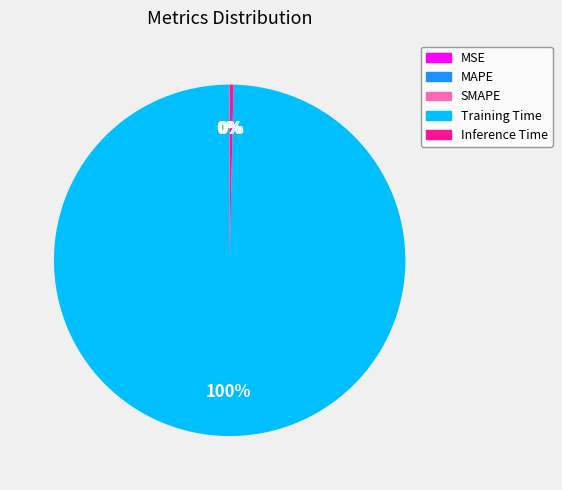

What is the largest slice in the pie chart?

Training Time